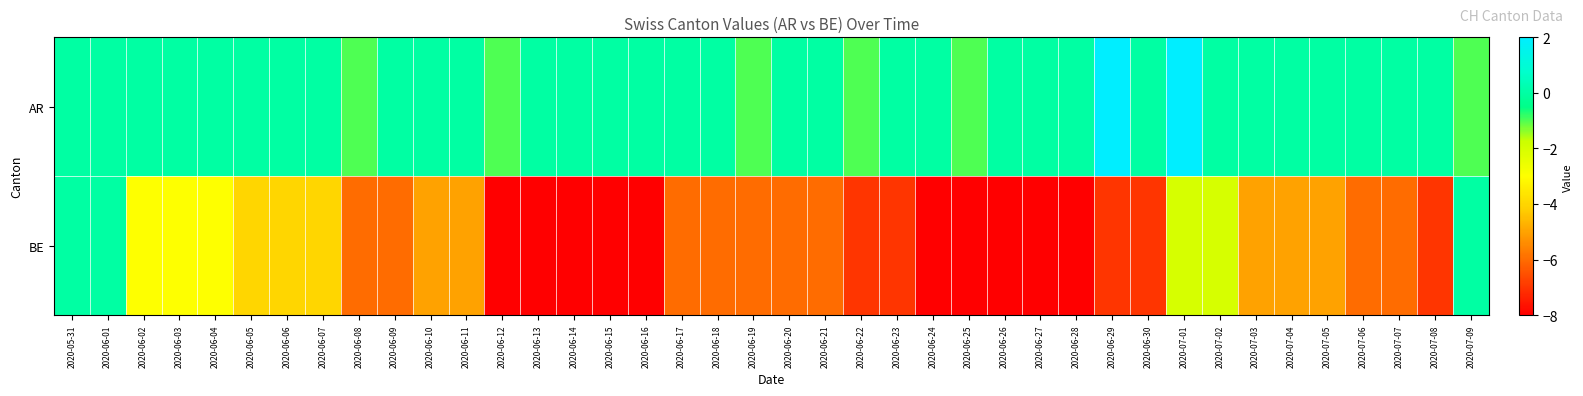

Rank the series at 2020-06-05 from highest to lowest value.

AR, BE